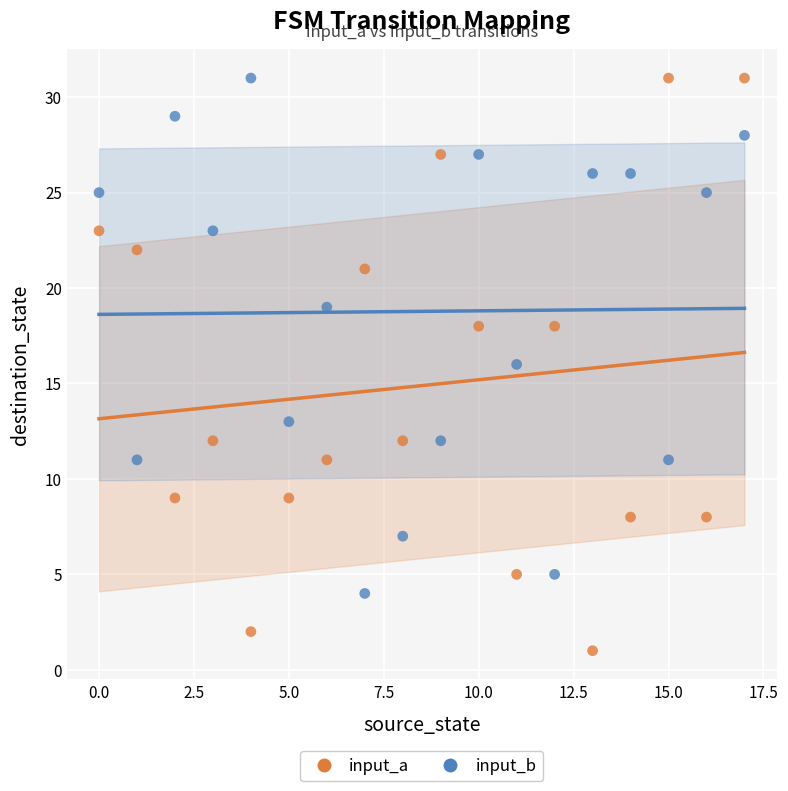

What are all the series names shown in the legend?

input_a, input_b